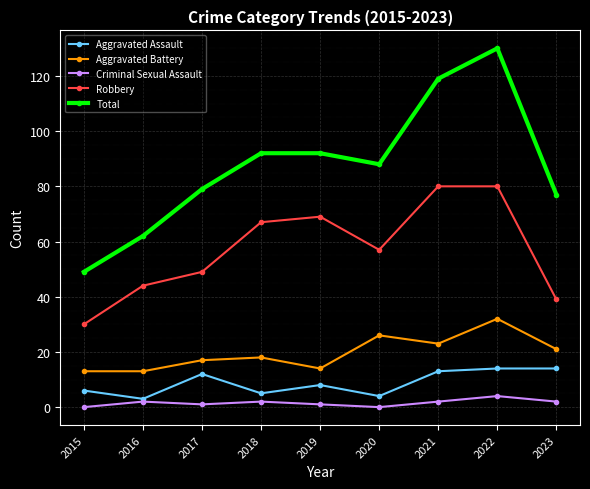

True or false: Robbery and Total intersect in this chart.

False